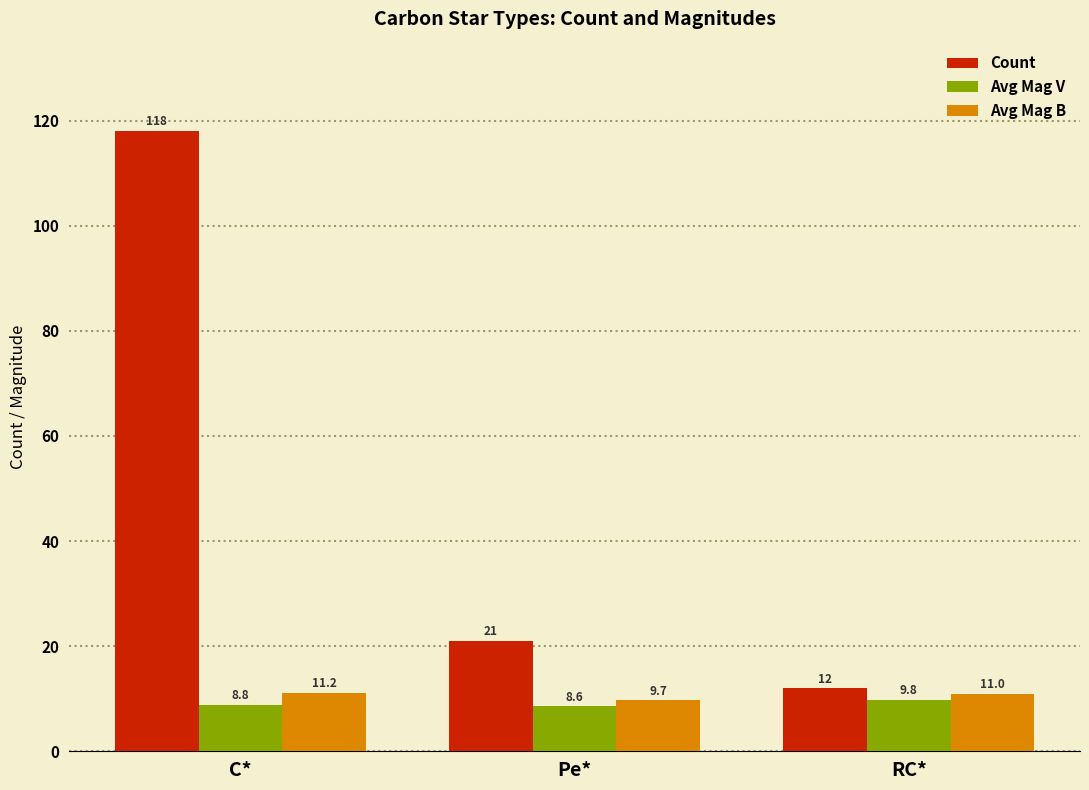

What is the value of the Count bar at the 2nd from the left?

21.0